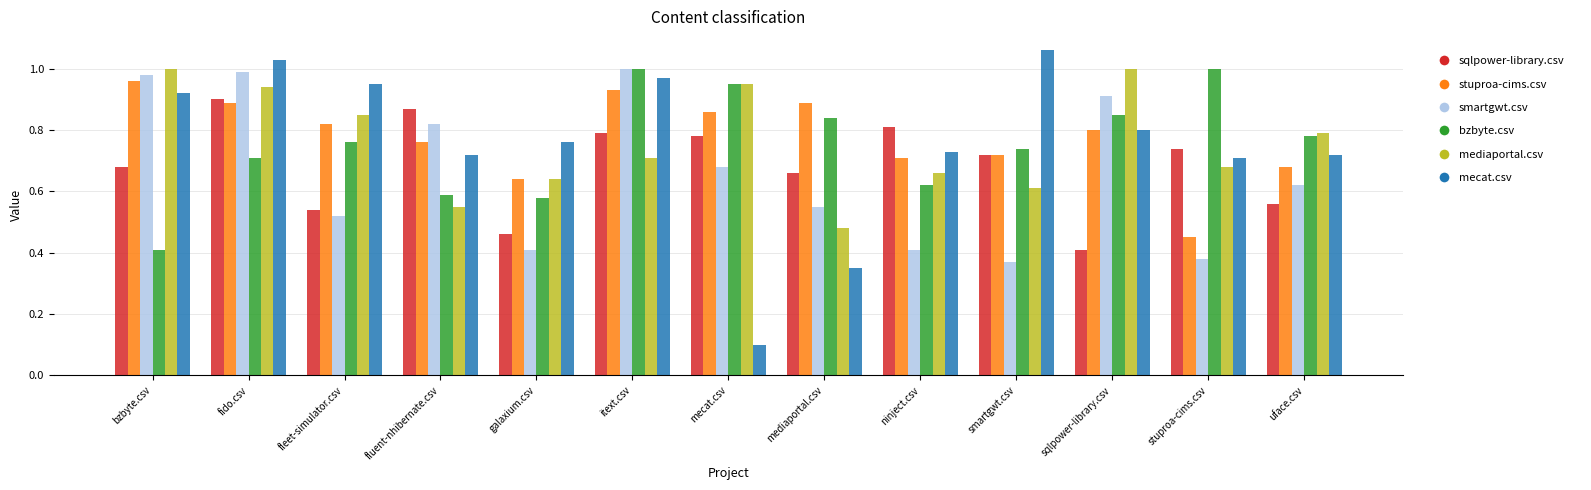

At which label is mecat.csv closest to 0?

mecat.csv